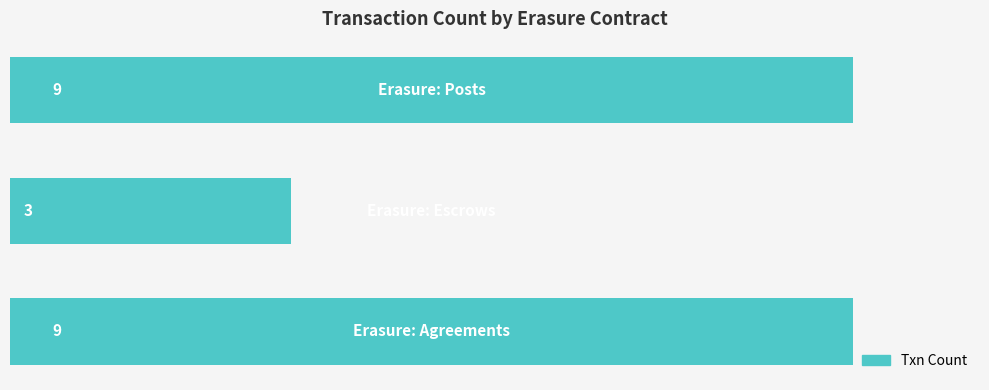

What is the minimum value shown in the chart?

3